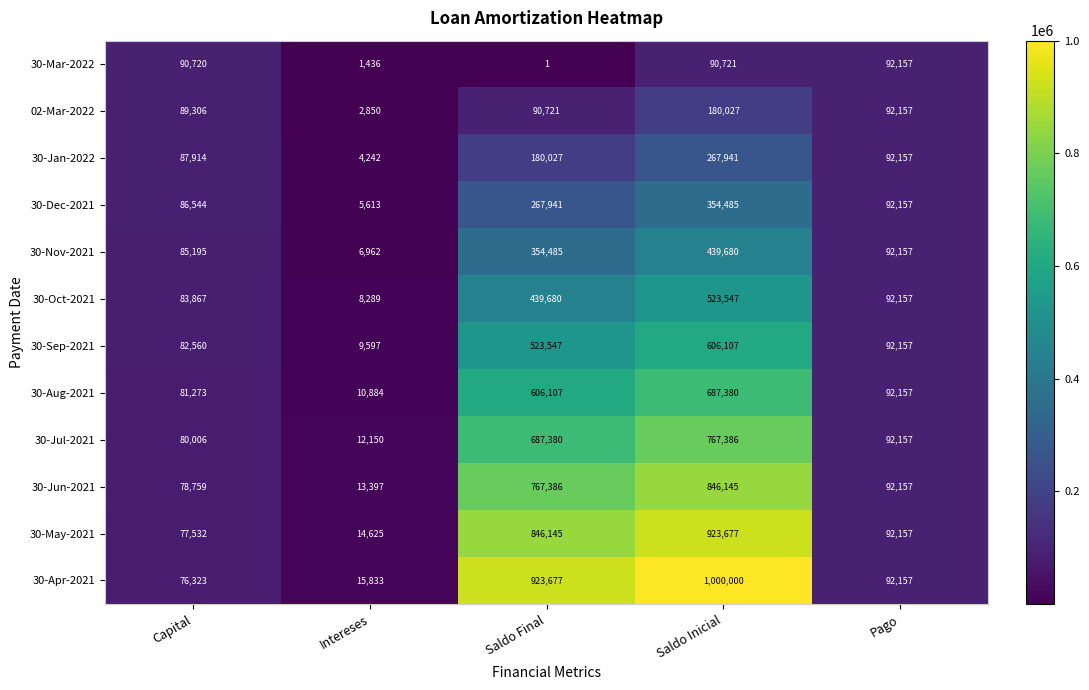

What is the maximum value shown in the chart?

1000000